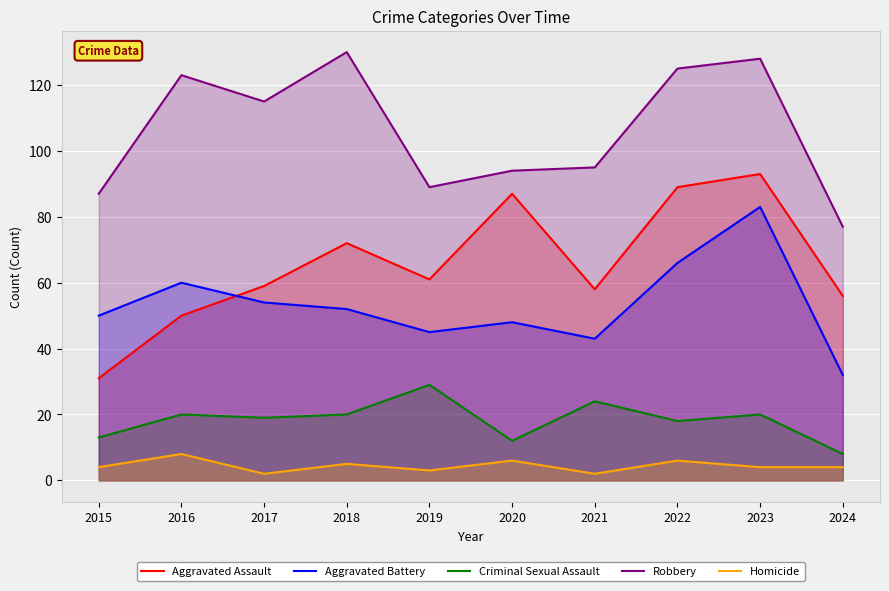

True or false: Homicide and Aggravated Battery intersect in this chart.

False